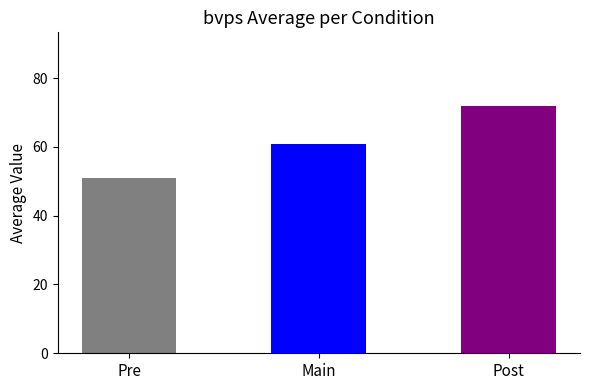

At which label does the data first exceed 60?

Main